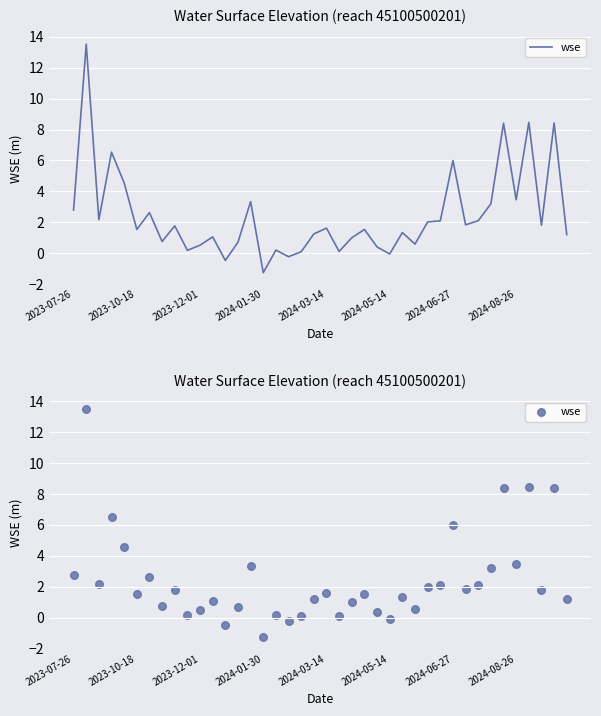

Between 15 and 12, which is larger?

12